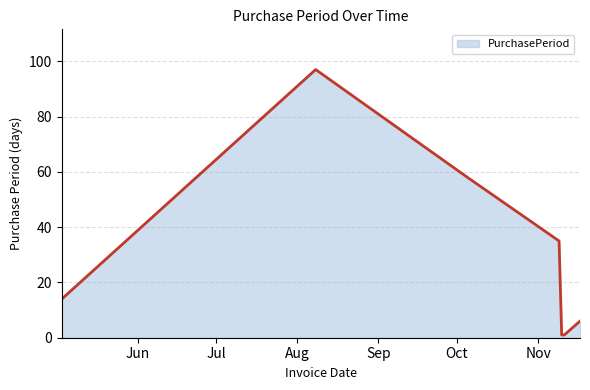

True or false: there are more than 0 points higher than both neighbors.

True